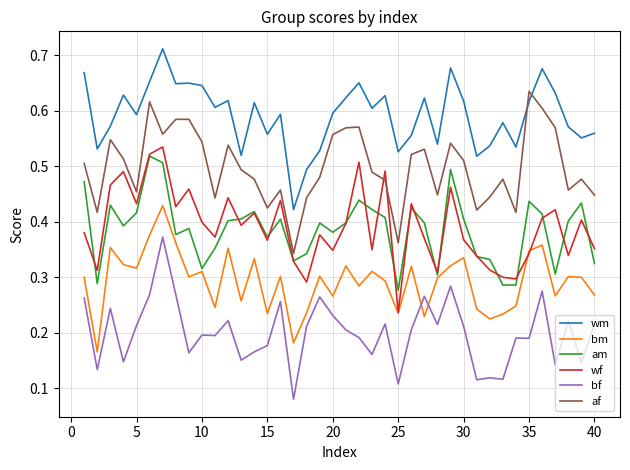

What is the sum of all af values?

20.0